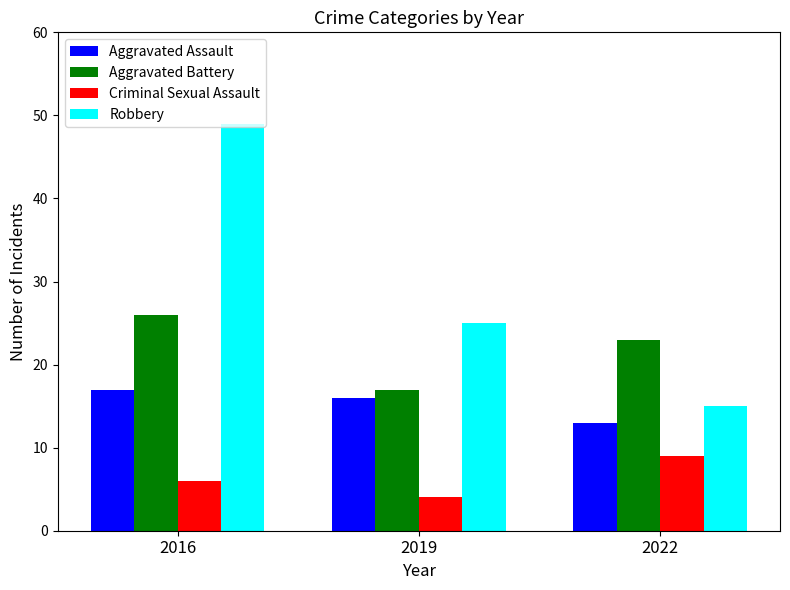

At how many categories does at least one series exceed 24?

2